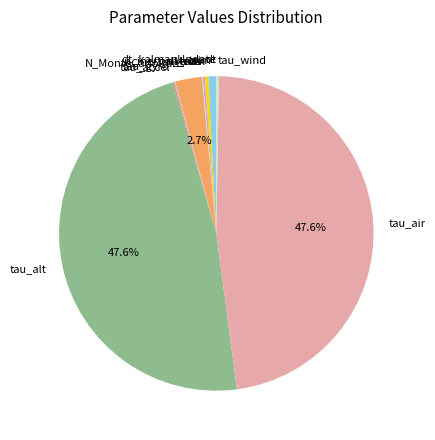

Is there any slice that represents more than half of the pie?

No